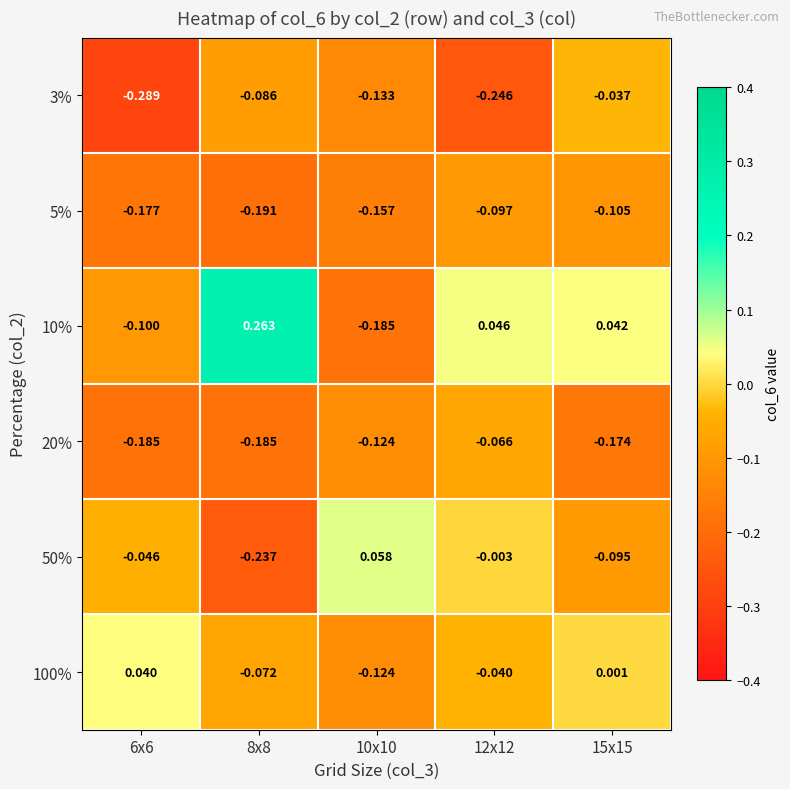

Is the value of 20% at 8x8 greater than the value of 3% at 8x8?

No